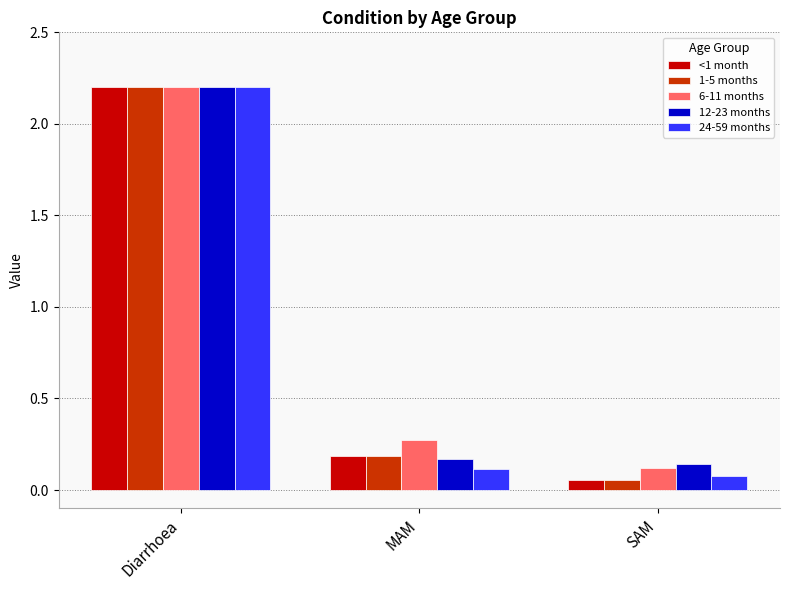

List the labels in order of 6-11 months value, smallest first.

SAM, MAM, Diarrhoea